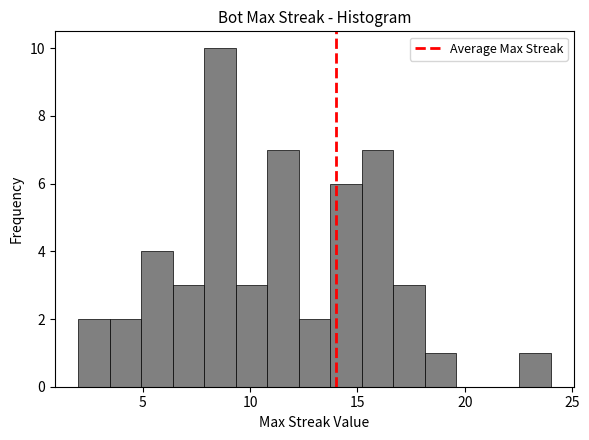

Around what value on the x-axis is the tallest bar? Give the approximate position of its centre, as read against the axis.

8.5